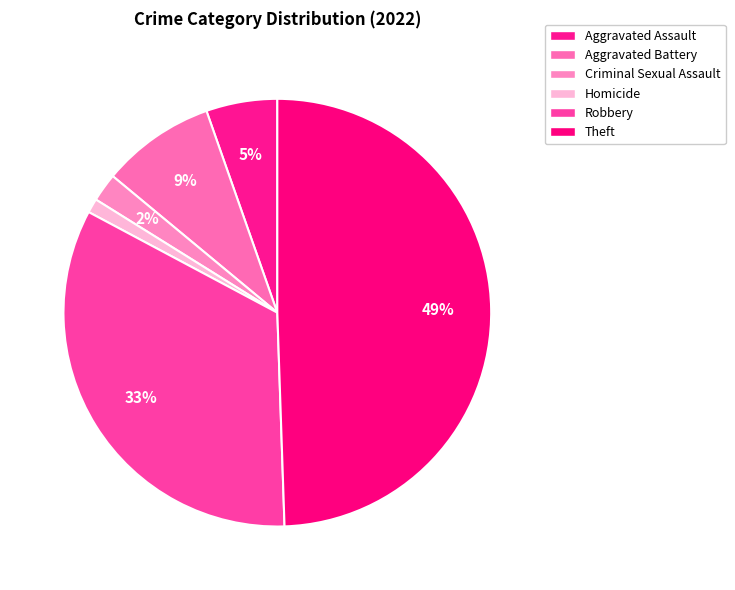

What is the largest slice in the pie chart?

Theft